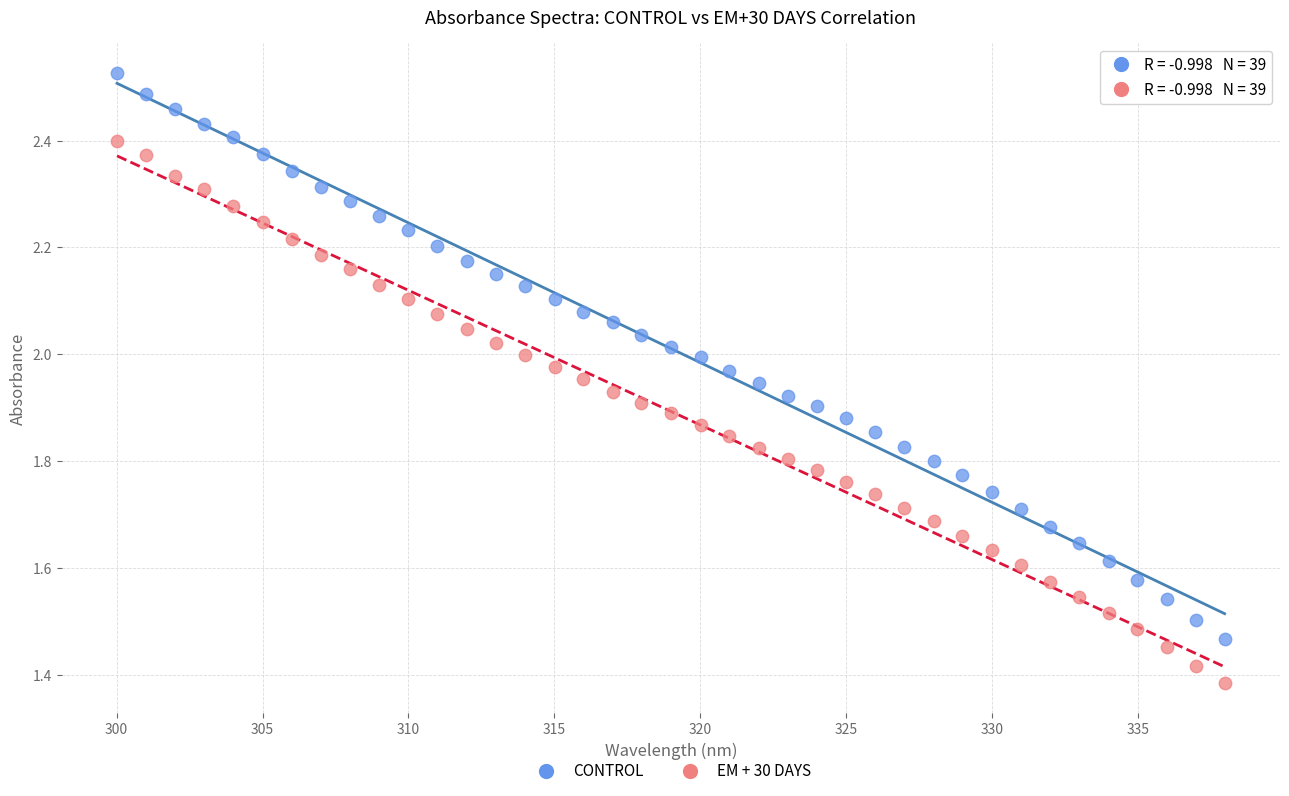

Which series has the widest spread of Y values?

CONTROL